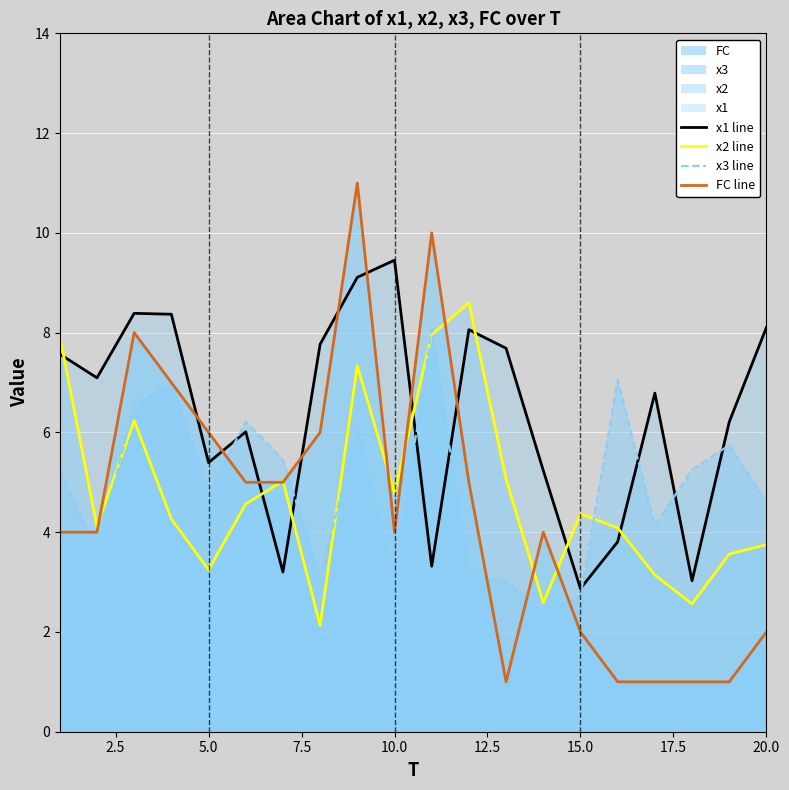

What is the lowest value of the FC line series?

1.0